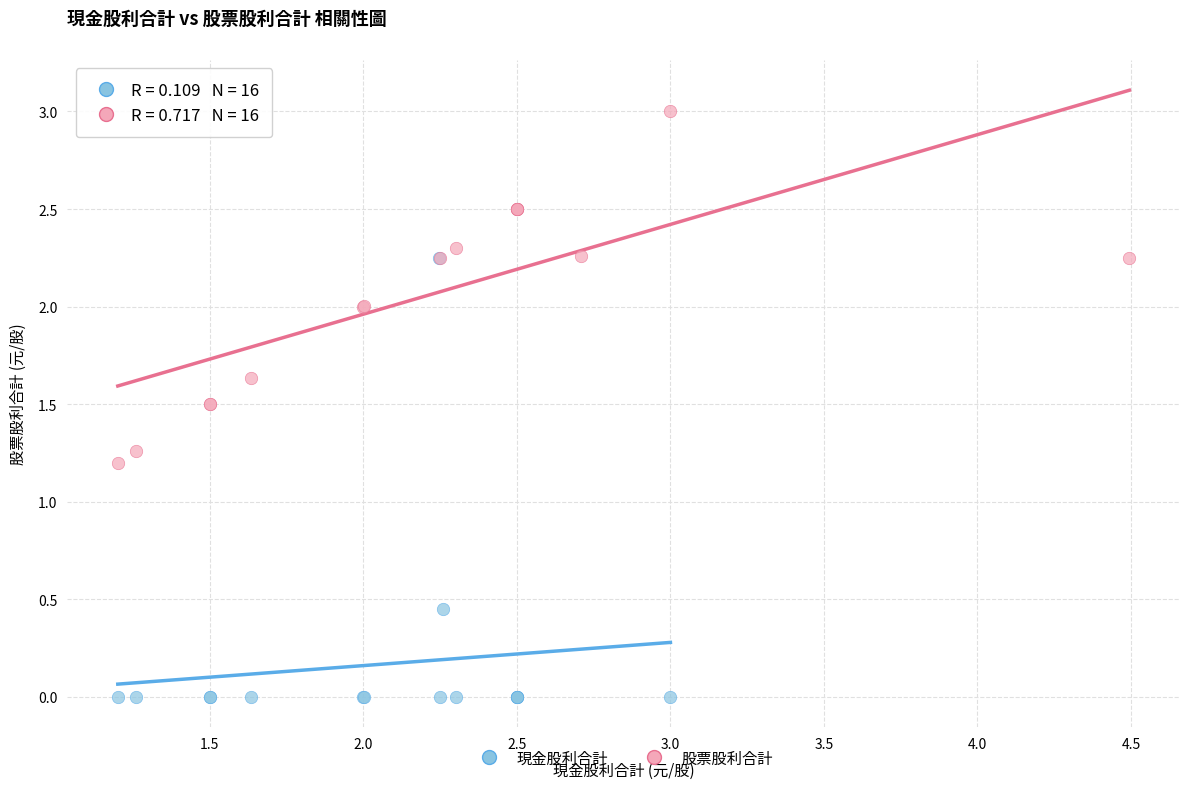

Which series has the largest Y range (max minus min)?

現金股利合計